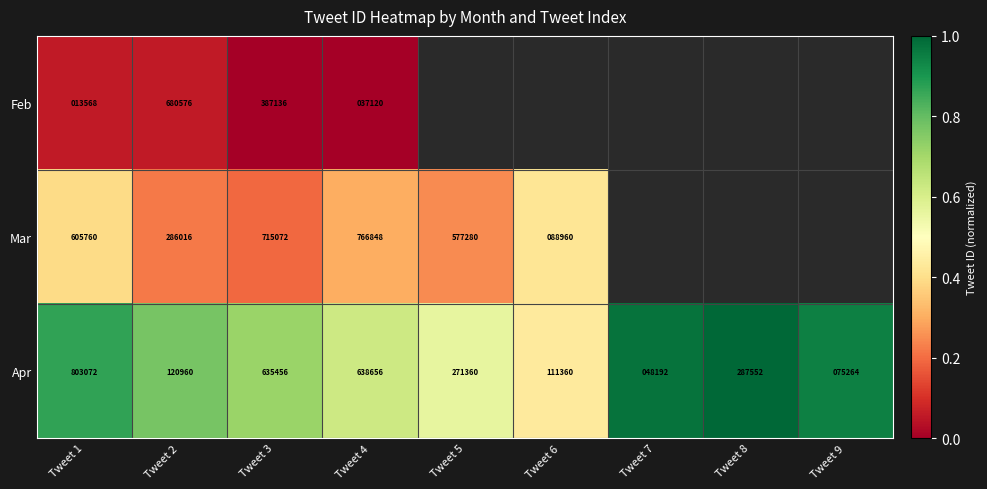

Which series has the widest spread of values?

Apr